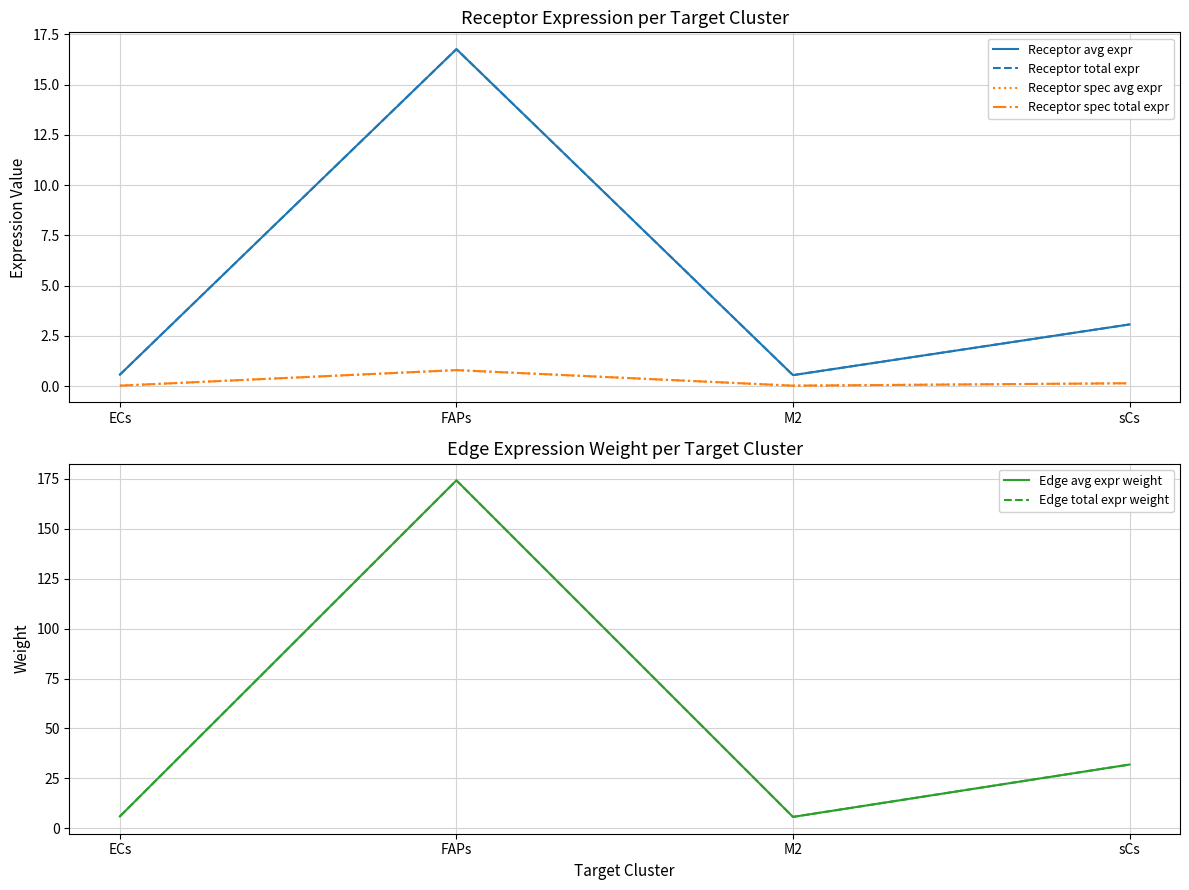

Does the chart have visible grid lines?

Yes